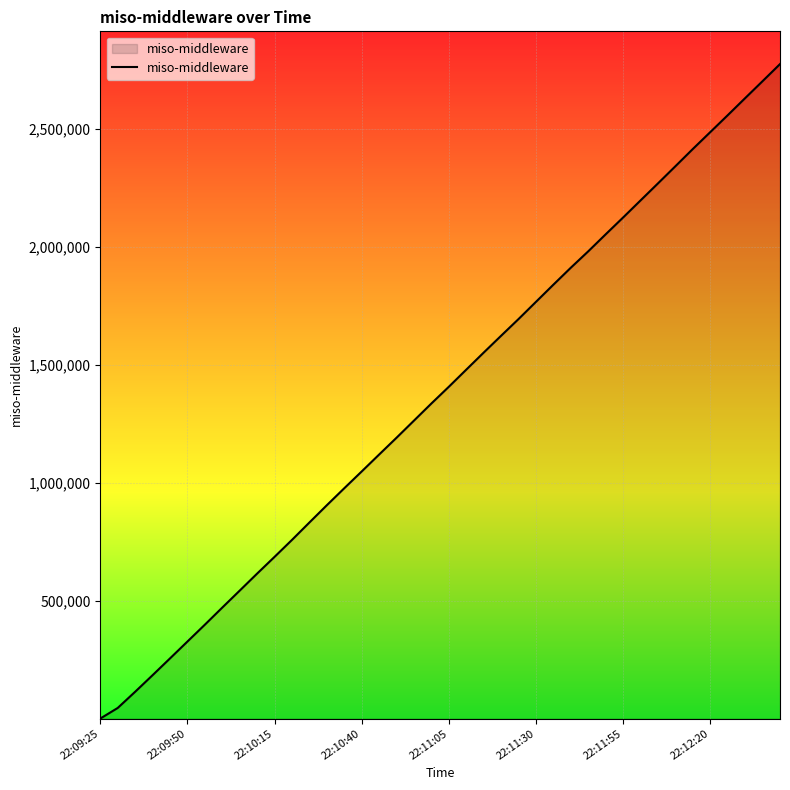

Reading left to right, transcribe all the data shown in this chart.

1229	46094	114685	184945	256031	327522	398939	471481	543348	615504	686415	758277	832013	905216	977105	1048256	1119958	1191230	1263758	1336327	1407127	1479654	1551968	1623315	1694128	1767010	1839800	1911637	1981079	2053167	2124401	2196713	2268912	2341585	2414697	2486132	2557655	2630022	2701983	2774335